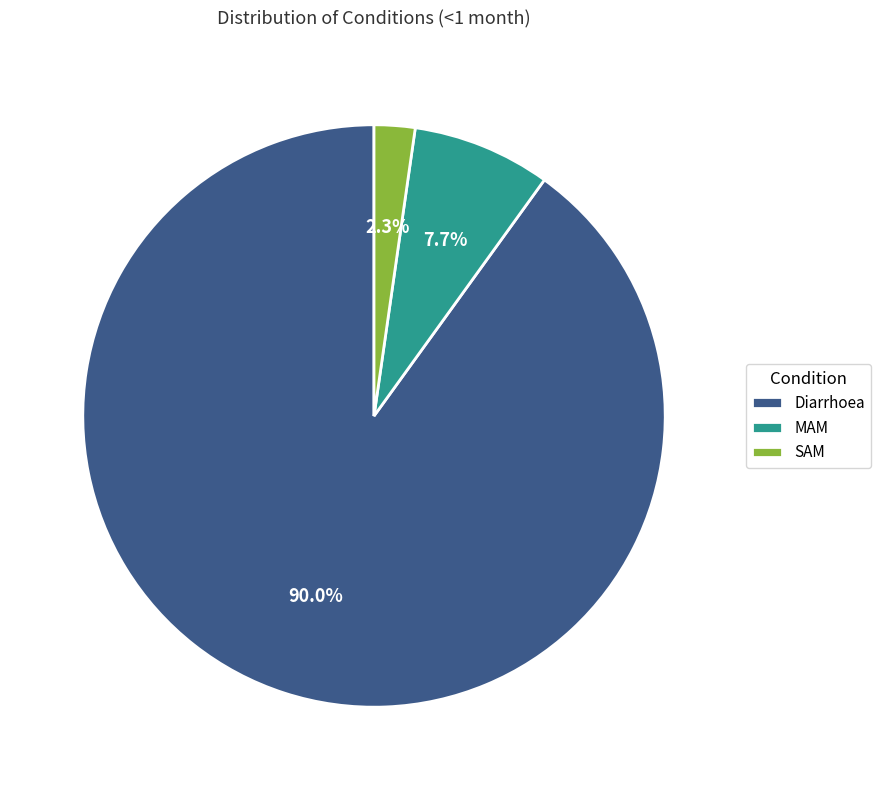

How many segments does this pie chart have?

3